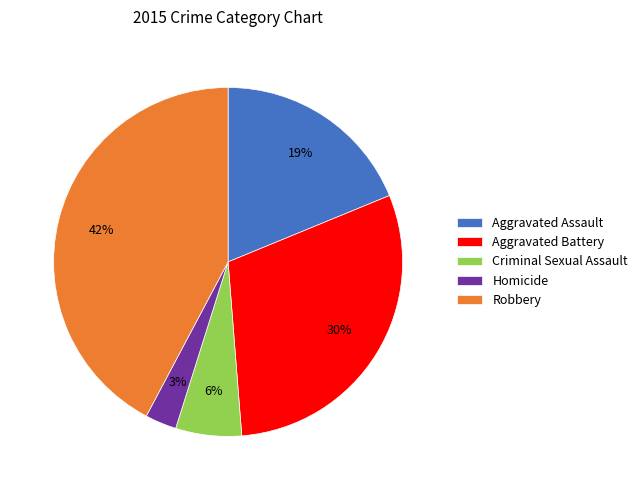

Between Aggravated Battery and Aggravated Assault, which is larger?

Aggravated Battery